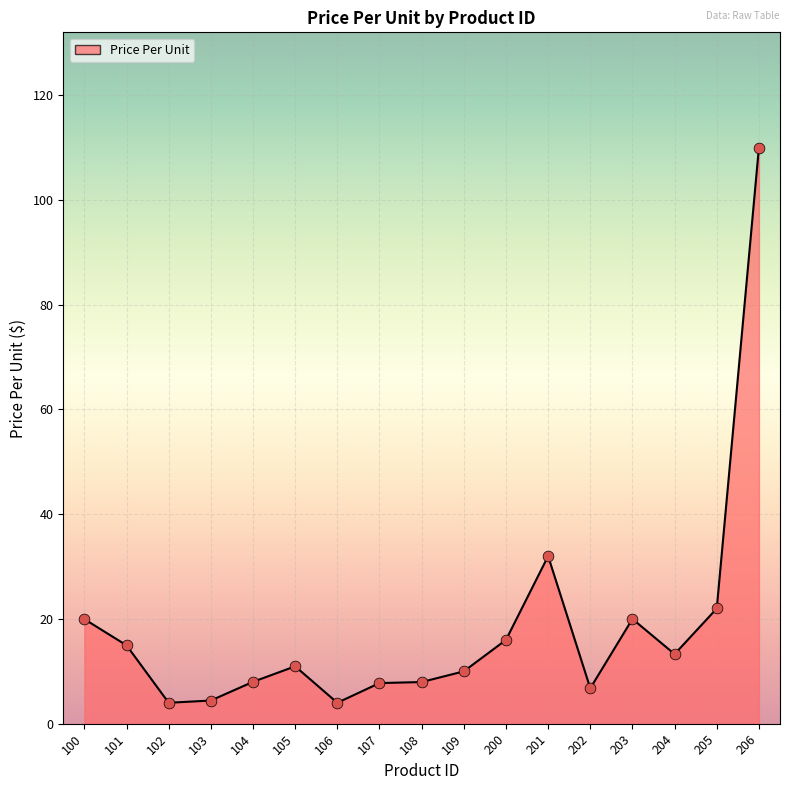

What is the change in value from 103 to 206?

+105.6